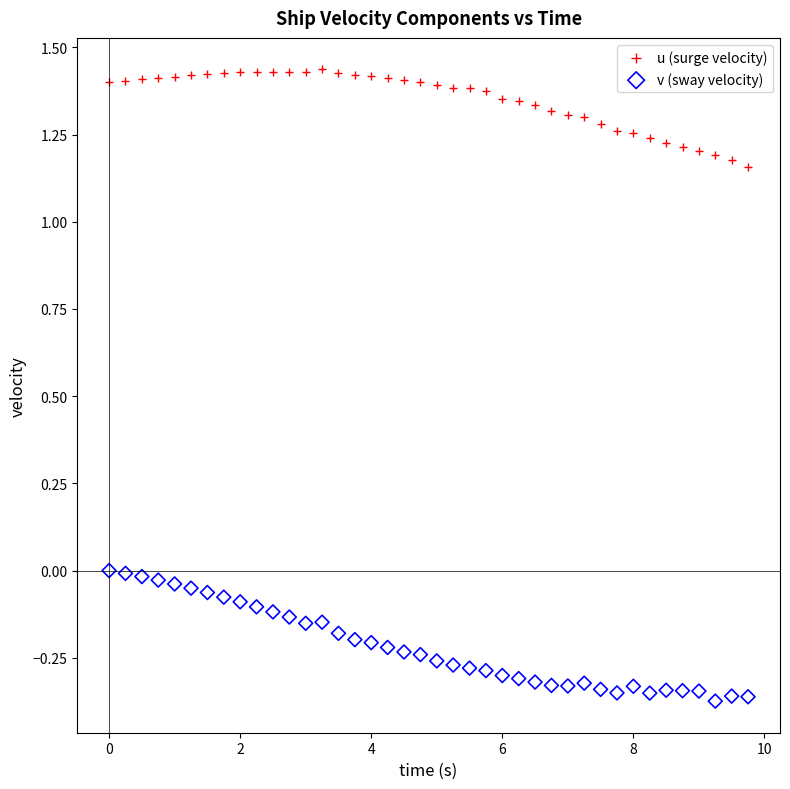

Which series contains the highest Y value?

u (surge velocity)